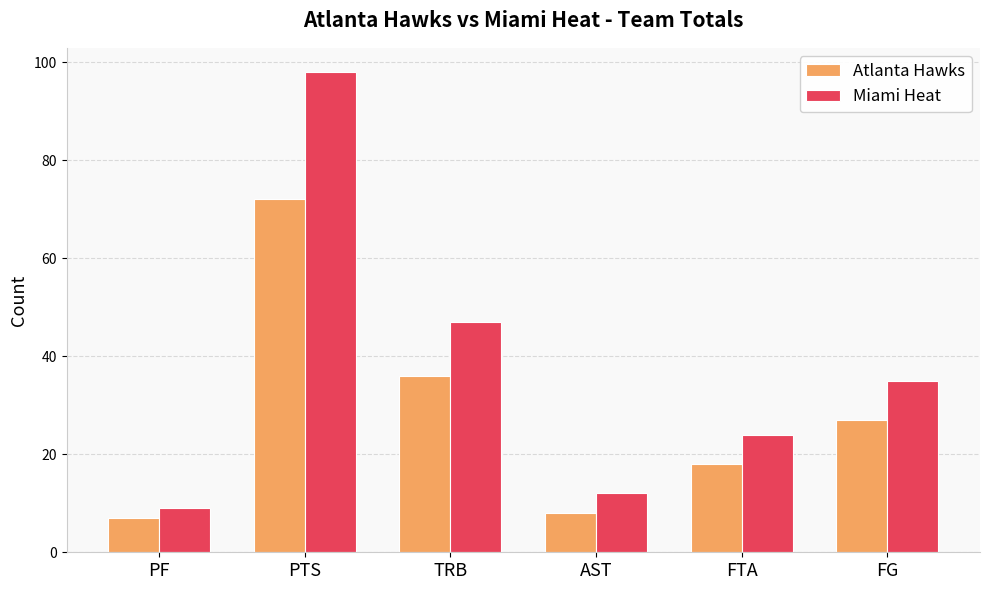

Reading left to right, what are all the values shown in this chart?

Atlanta Hawks: PF=7	PTS=72	TRB=36	AST=8	FTA=18	FG=27
Miami Heat: PF=9	PTS=98	TRB=47	AST=12	FTA=24	FG=35